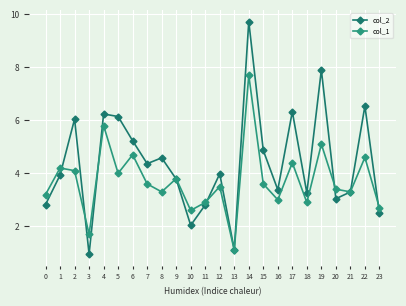

True or false: col_2 has more than 1 points higher than both neighbors.

True